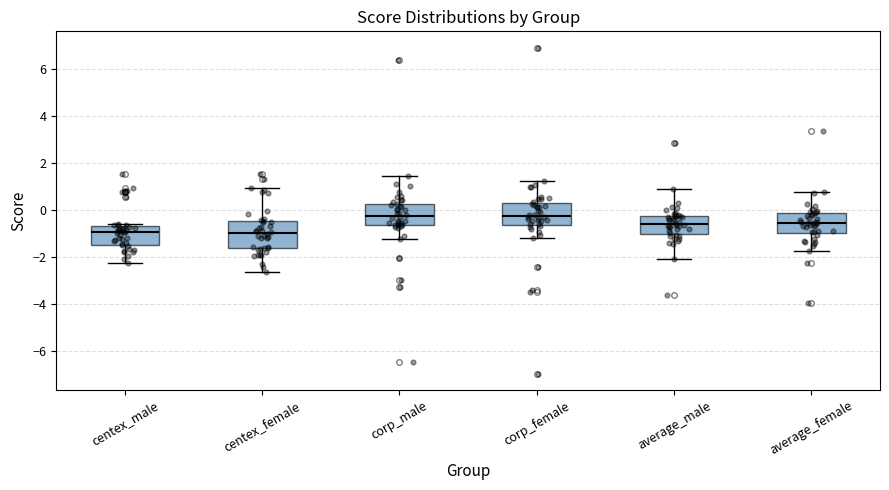

Reading left to right, transcribe this box plot: for each box, give where its median line is, the range the box spans, and where its two whiskers end, as read against the y-axis. The values are not printed on the chart, so give them approximately, as read against the axis.

centex_male: median -1.0, box -1.4 to -0.6, whiskers -2.2 to -0.6 (just above the box's upper edge)
centex_female: median -1.0, box -1.6 to -0.4, whiskers -2.6 to 1.0
corp_male: median -0.2, box -0.6 to 0.2, whiskers -1.2 to 1.4
corp_female: median -0.2, box -0.6 to 0.2, whiskers -1.2 to 1.2
average_male: median -0.6, box -1.0 to -0.2, whiskers -2.0 to 0.8
average_female: median -0.6, box -1.0 to -0.2, whiskers -1.8 to 0.8